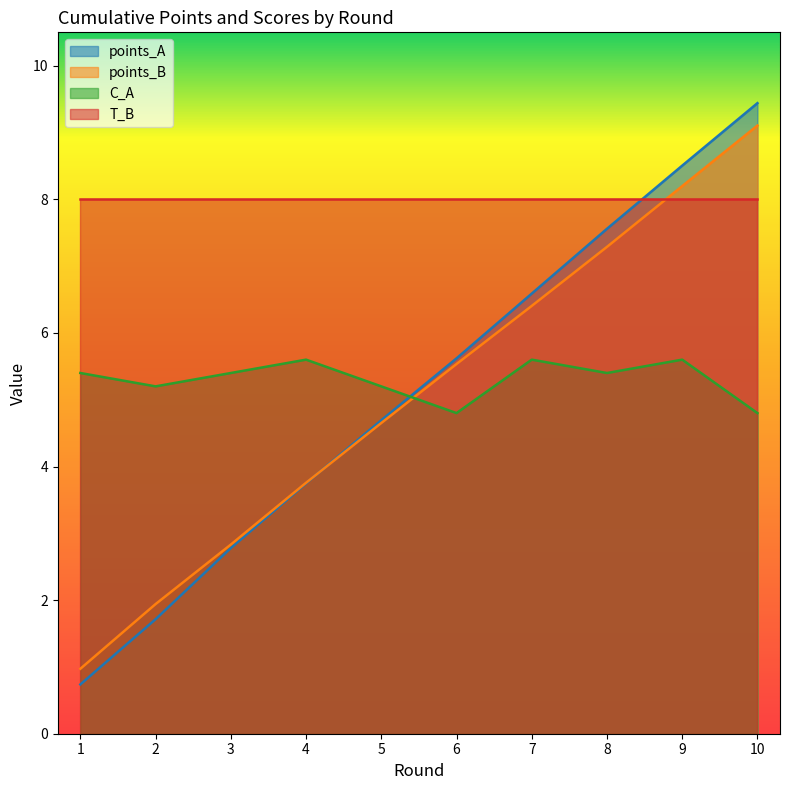

What is the minimum value for C_A?

4.8